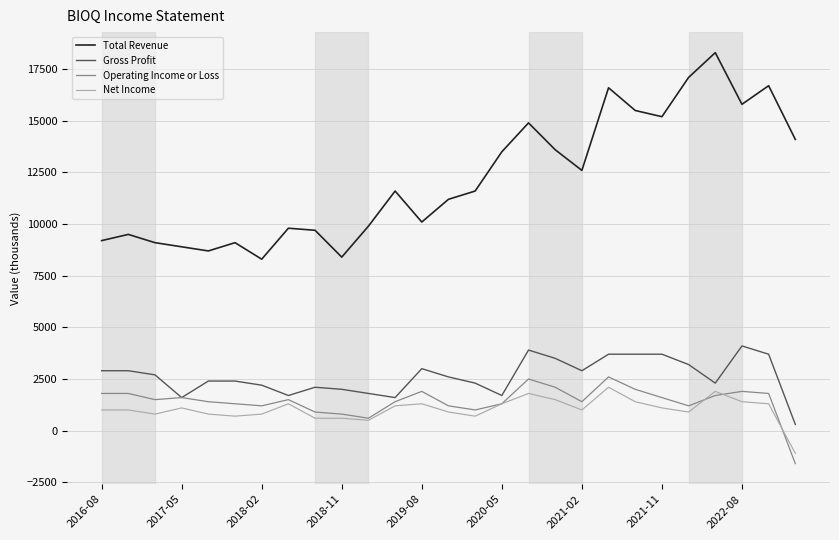

True or false: Total Revenue and Operating Income or Loss intersect in this chart.

False